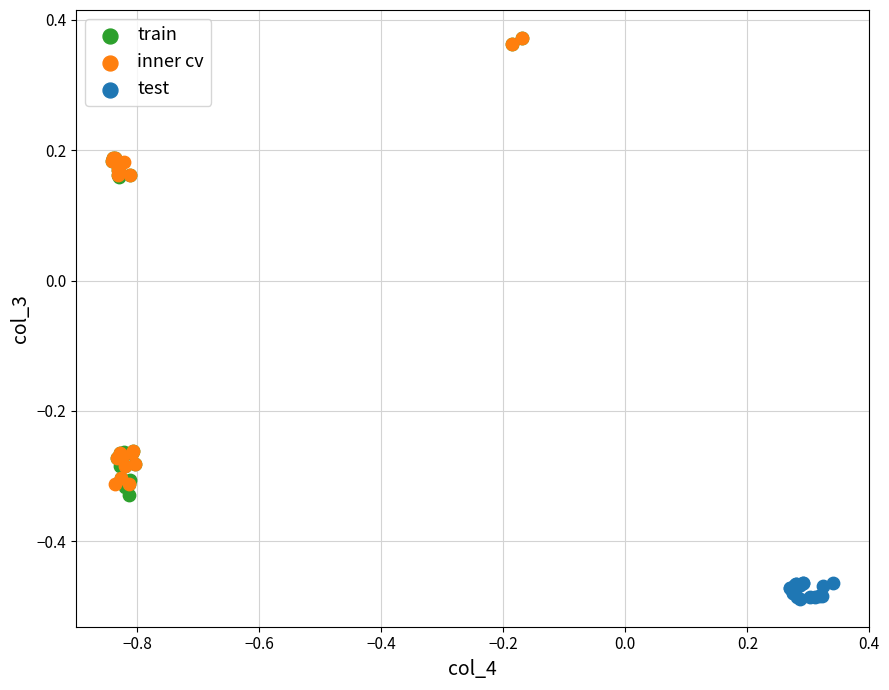

Which series reaches the minimum Y coordinate?

test